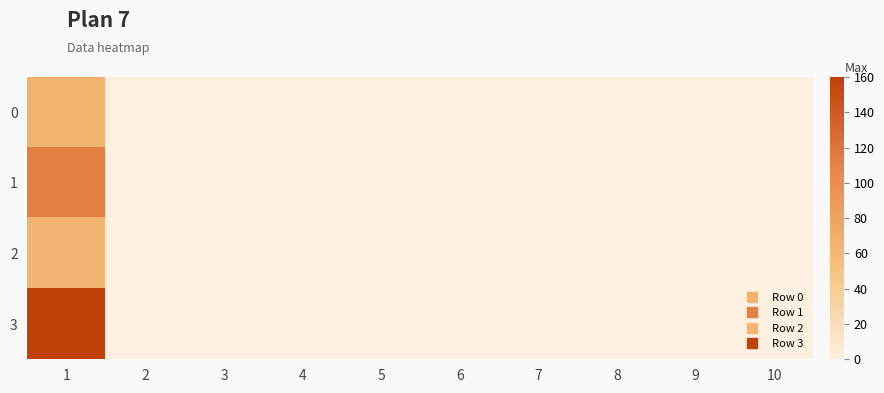

Reading left to right, transcribe all the data shown in this chart.

0: 1=65	2=0	3=0	4=0	5=0	6=0	7=0	8=0	9=0	10=0
1: 1=112	2=0	3=0	4=0	5=0	6=0	7=0	8=0	9=0	10=0
2: 1=63	2=0	3=0	4=0	5=0	6=0	7=0	8=0	9=0	10=0
3: 1=160	2=0	3=0	4=0	5=0	6=0	7=0	8=0	9=0	10=0